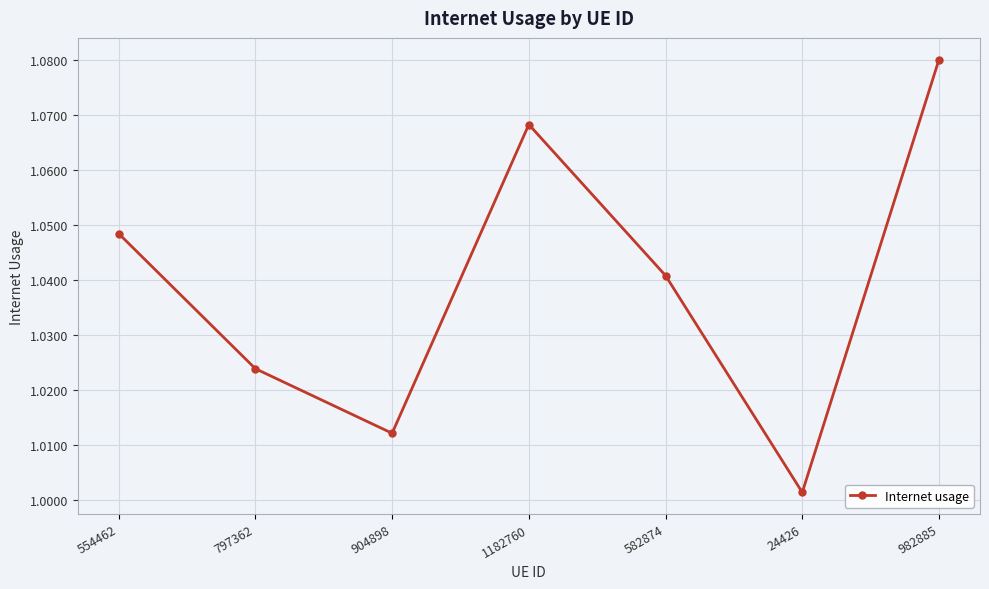

How many lines are shown in the chart?

1